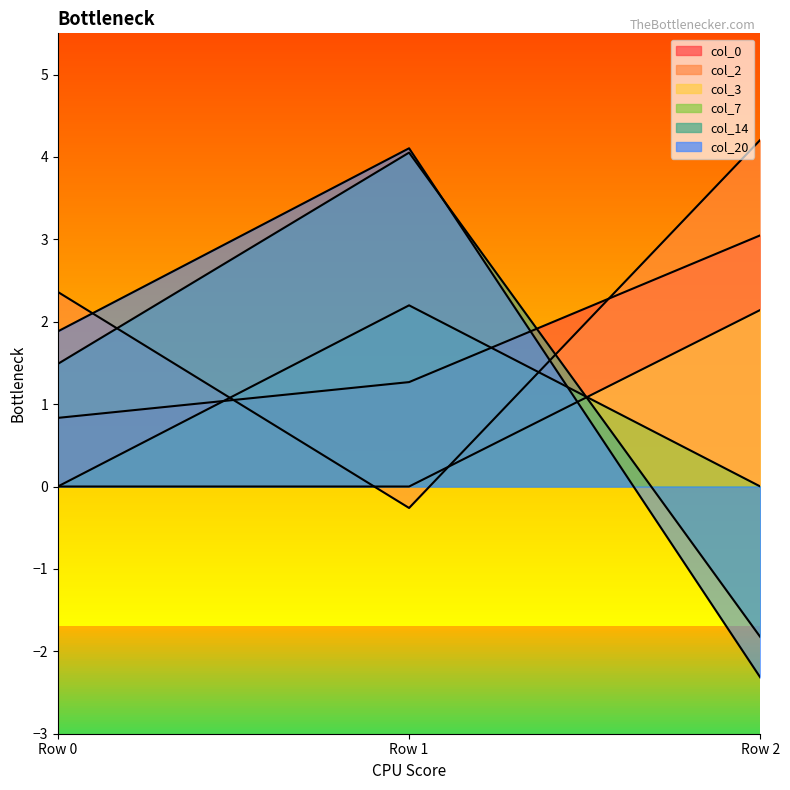

Which label corresponds to the largest value in the chart?

Row 2